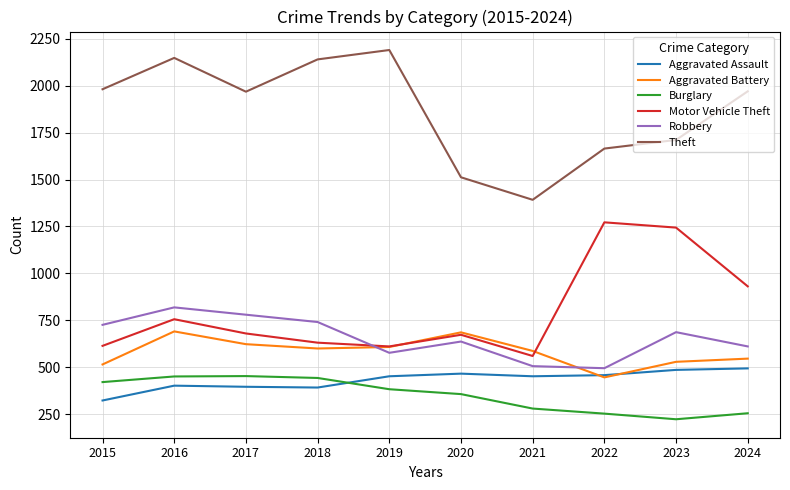

True or false: Aggravated Assault and Motor Vehicle Theft intersect in this chart.

False